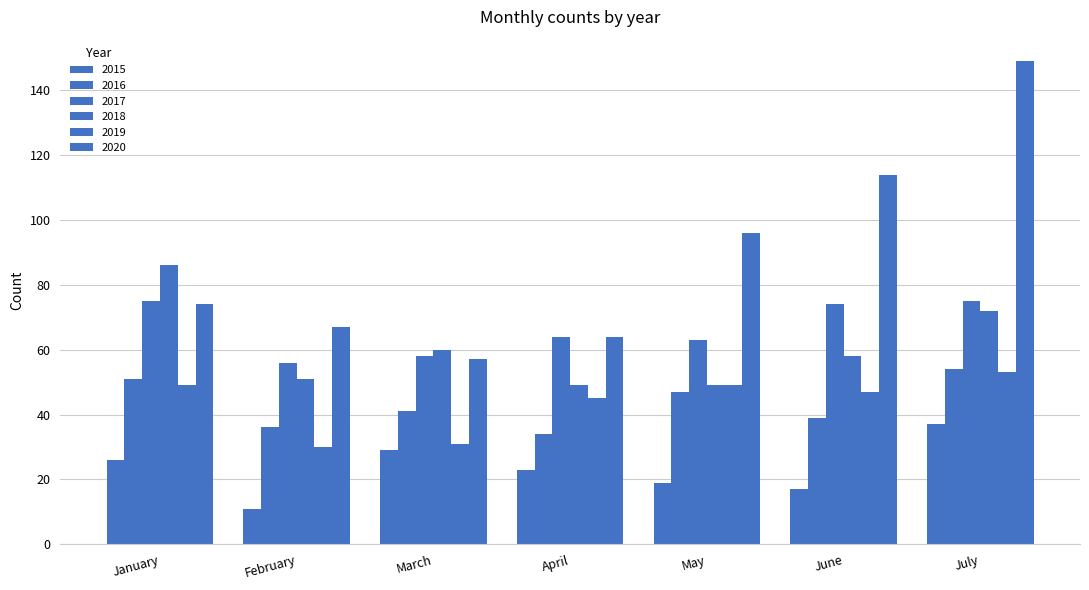

How many bars are there in each group?

6